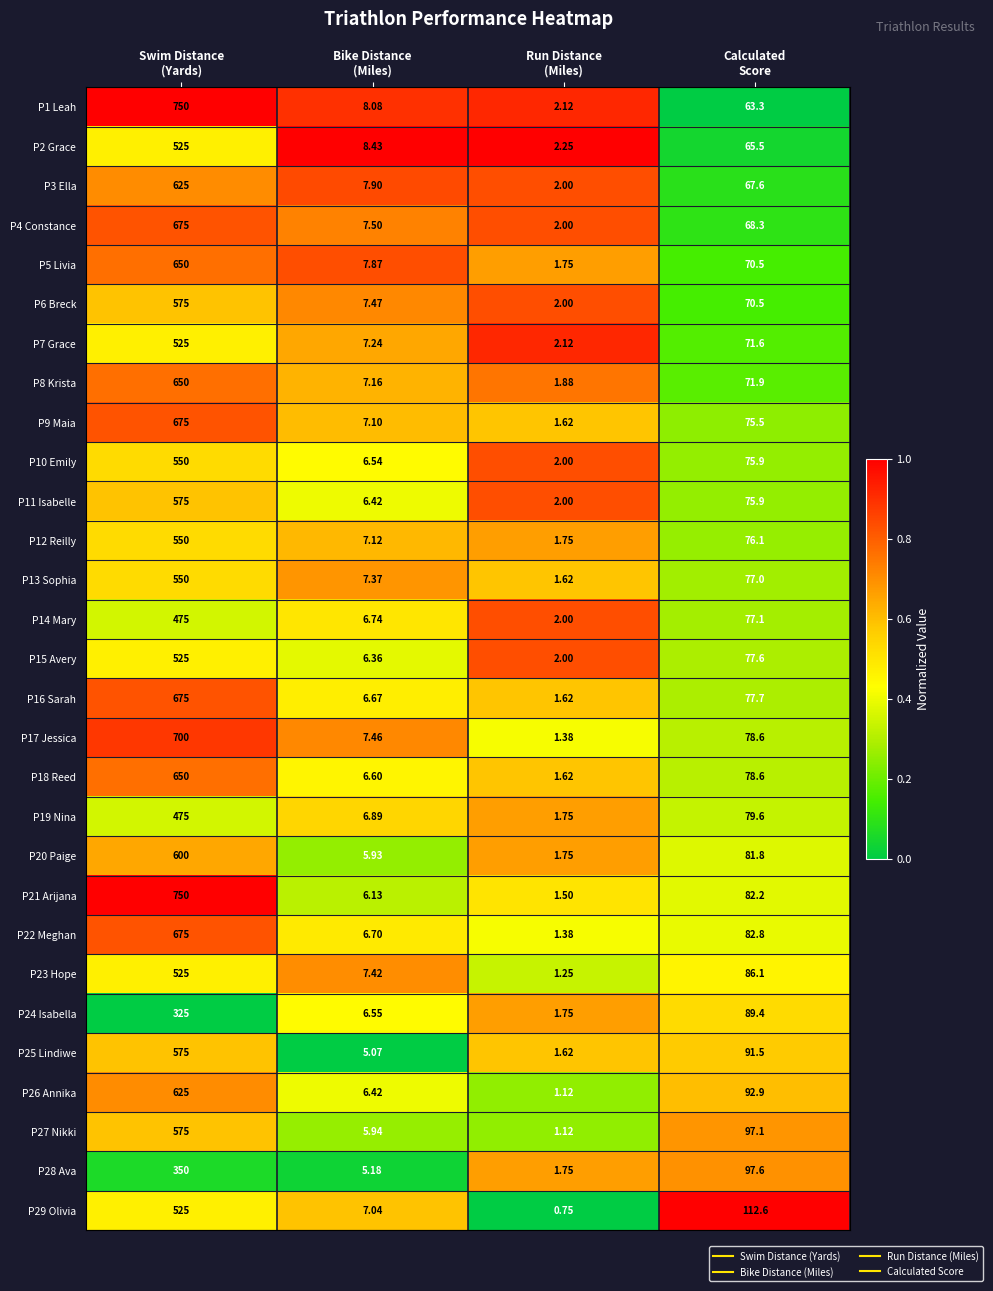

Count the number of data series in this chart.

29